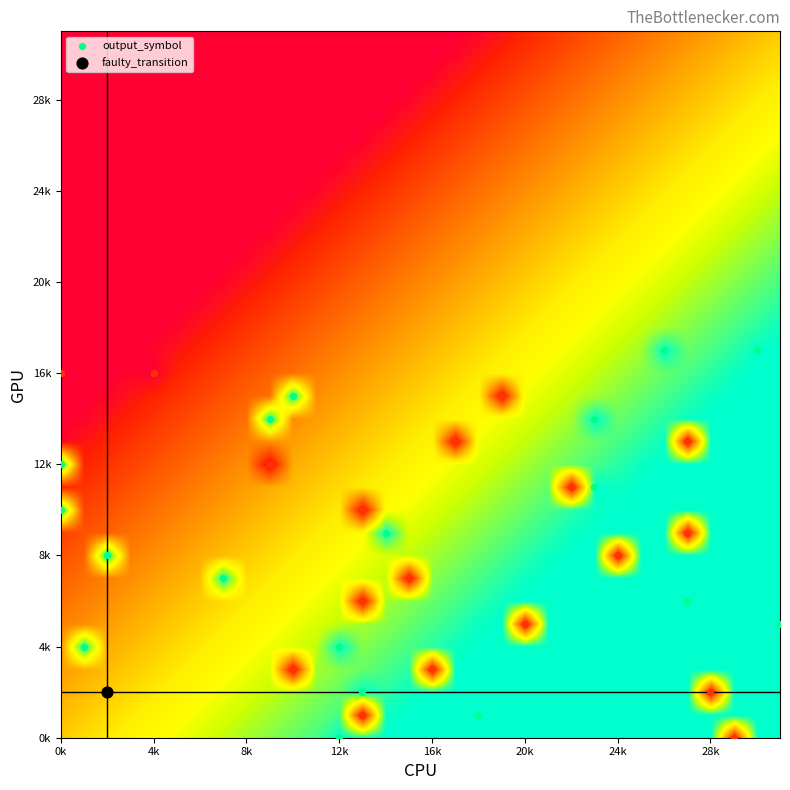

At how many categories does at least one series exceed 0?

32